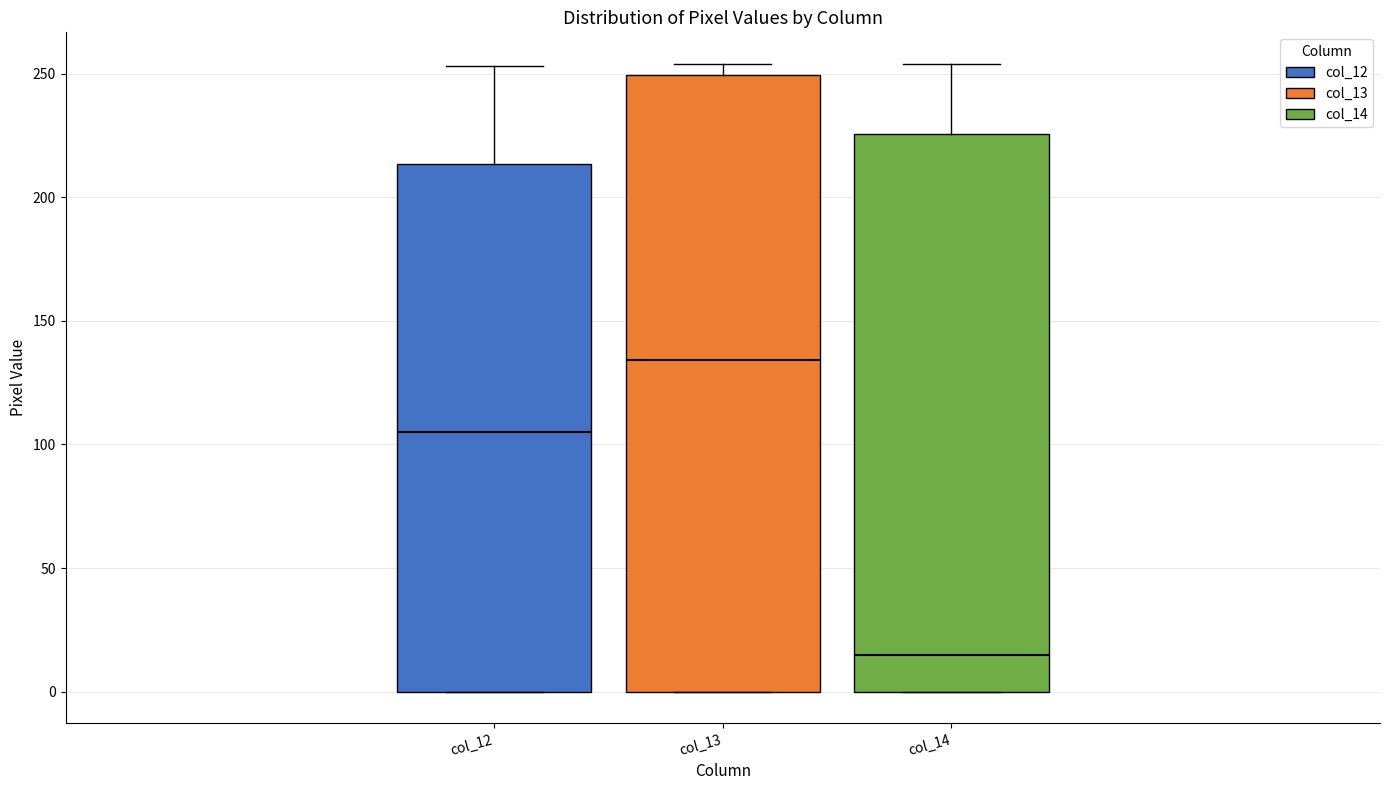

Reading left to right, transcribe this box plot: for each box, give where its median line is, the range the box spans, and where its two whiskers end, as read against the y-axis. The values are not printed on the chart, so give them approximately, as read against the axis.

col_12: median 105, box 0 to 215, whiskers 0 to 255
col_13: median 135, box 0 to 250, whiskers 0 to 255
col_14: median 15, box 0 to 225, whiskers 0 to 255